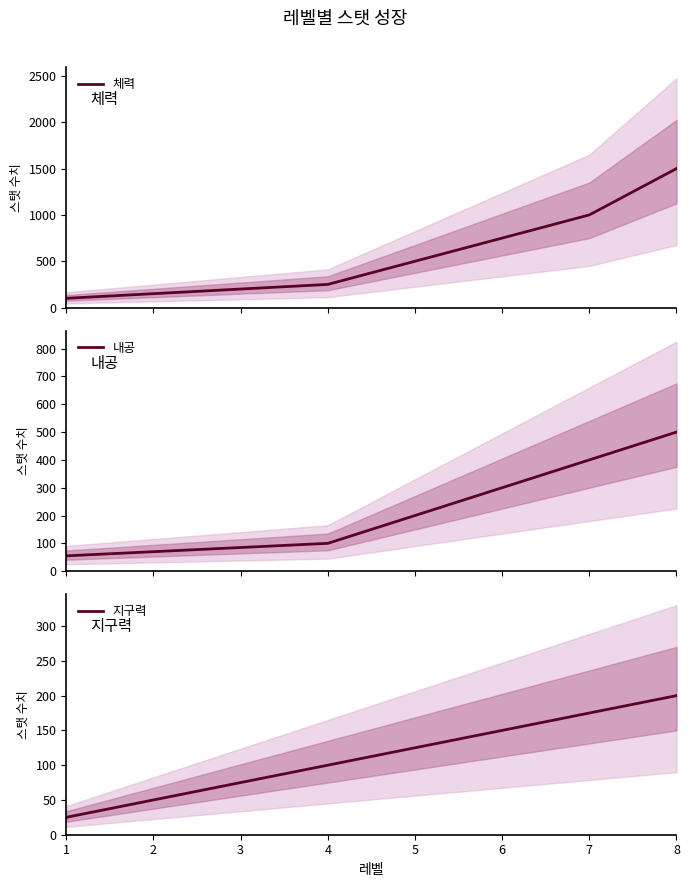

Rank the categories by 체력 value from lowest to highest.

1, 2, 3, 4, 5, 6, 7, 8